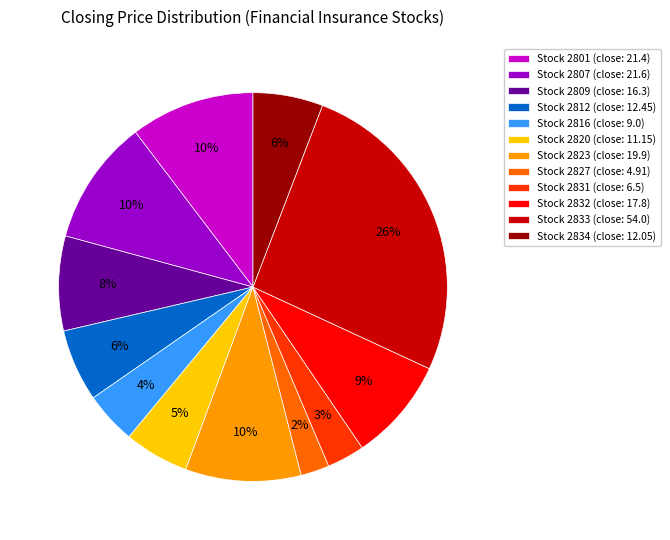

Count the number of slices in the pie.

12